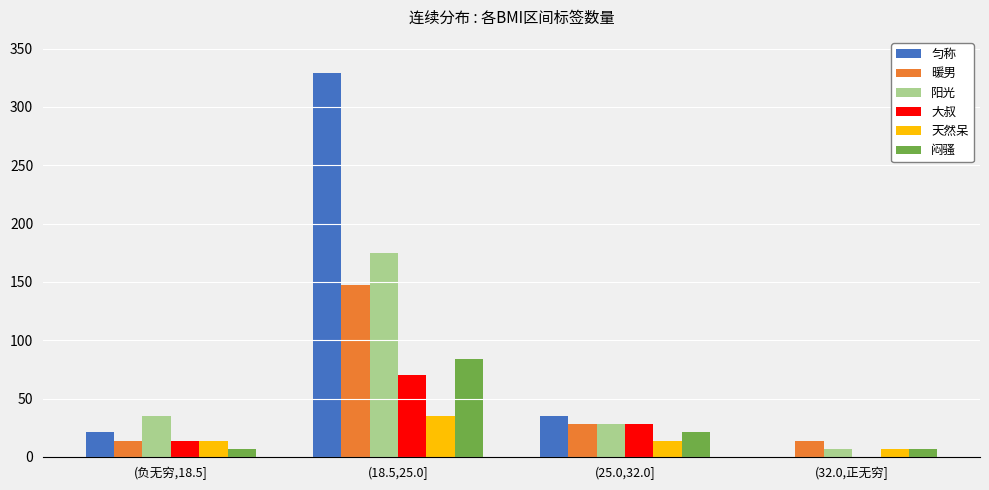

What value does the 大叔 series have at (25.0,32.0], to the nearest 10?

30